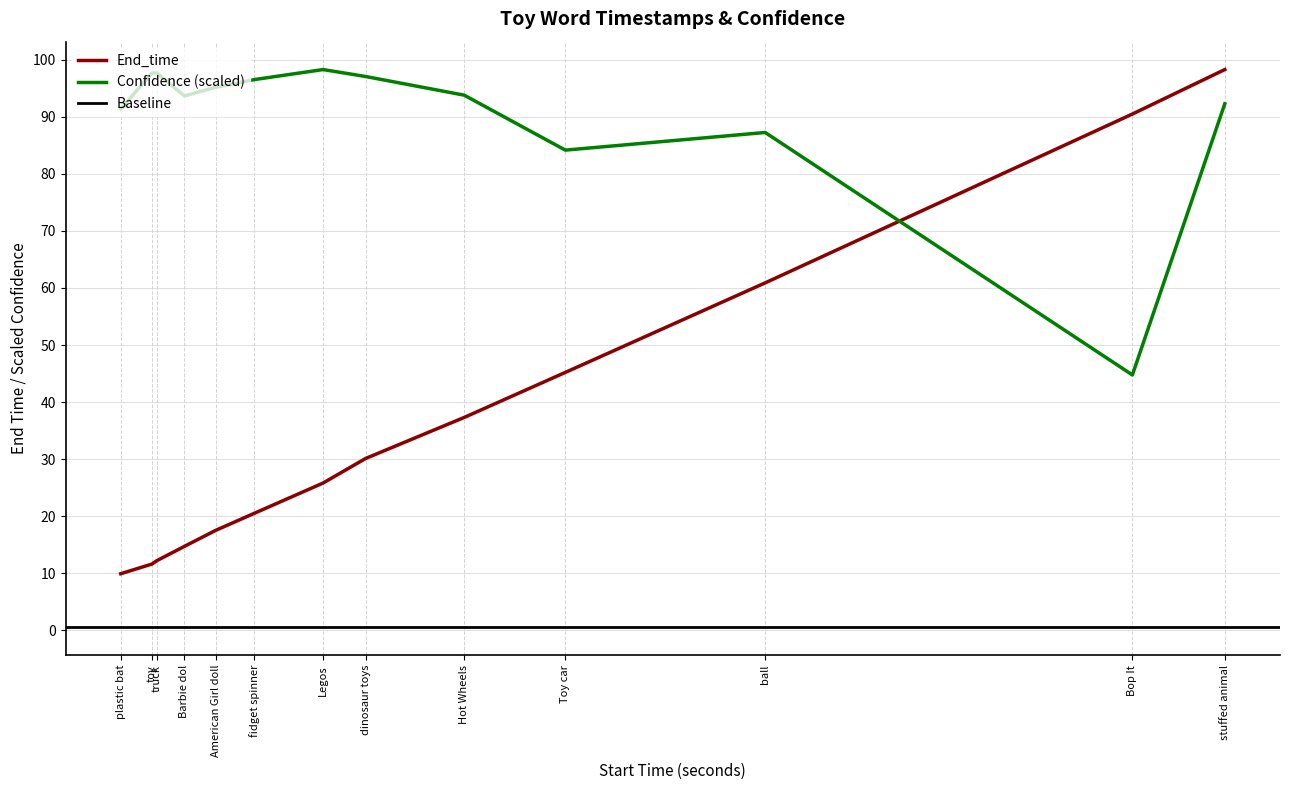

At which category does Confidence reach its first local valley?

Barbie dol